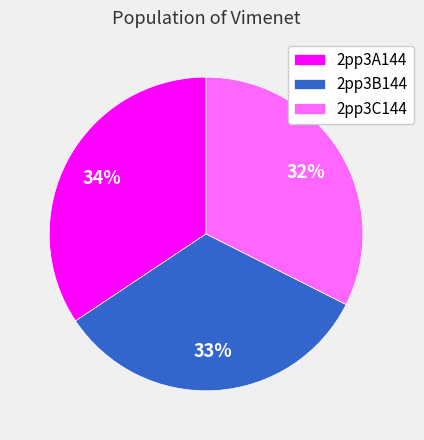

To the nearest percent, what percentage of the pie is 2pp3A144?

34%